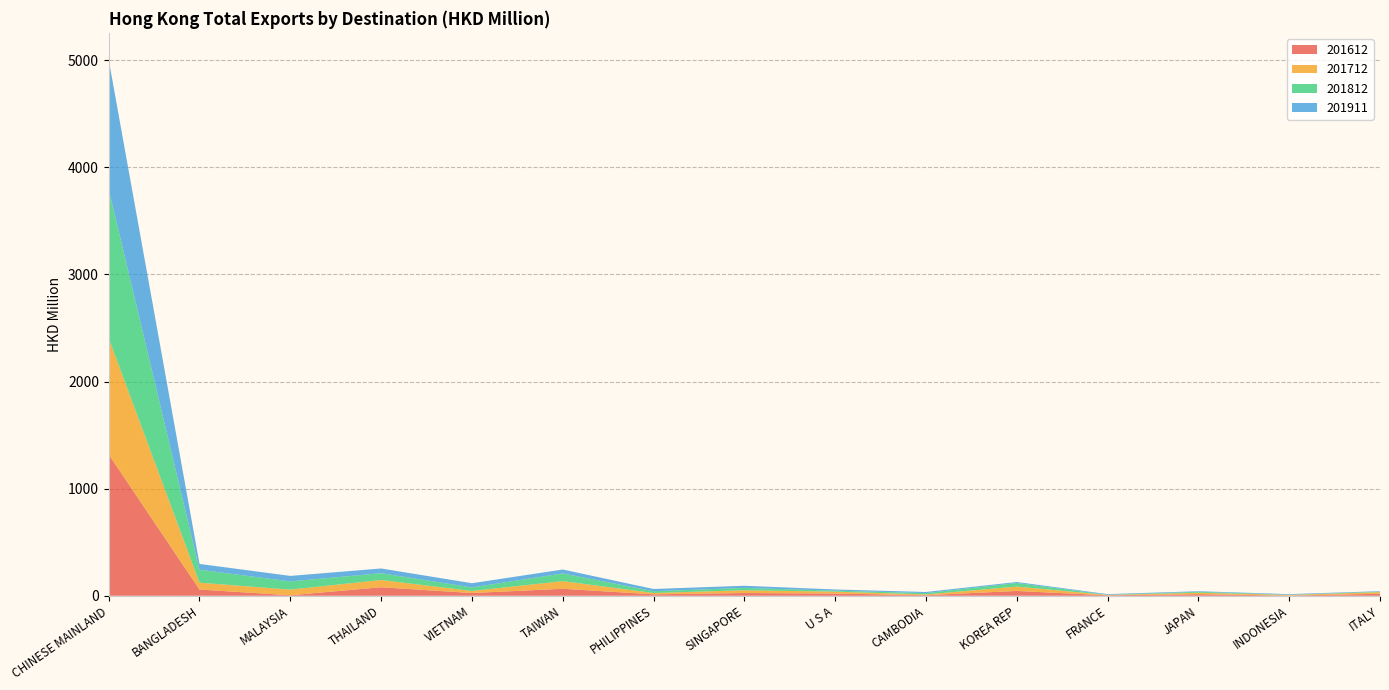

Reading left to right, what are all the values shown in this chart?

201612: 1319.2	57.8	4.7	79.3	25.5	65.0	13.2	25.3	20.4	5.4	44.6	4.3	14.7	2.1	18.4
201712: 1085.0	64.3	52.5	67.6	19.1	71.2	12.6	25.6	18.0	7.0	41.1	3.3	13.2	5.1	15.0
201812: 1392.3	121.0	76.8	63.5	33.0	72.3	16.5	22.1	9.2	12.3	33.3	1.6	8.8	2.5	4.2
201911: 1208.0	54.1	51.2	44.2	39.3	36.5	20.8	20.2	11.0	10.6	9.4	6.0	5.7	5.4	5.1